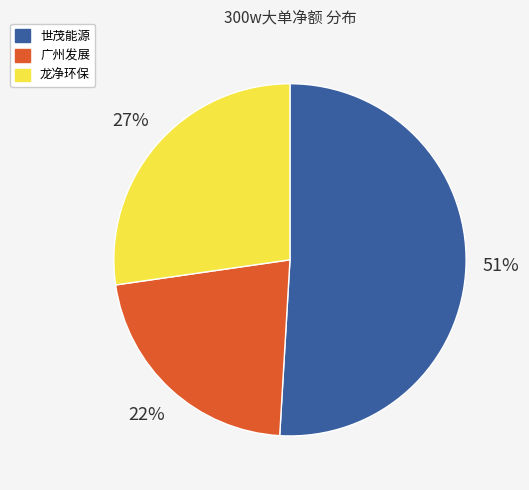

Which slice is the largest?

世茂能源